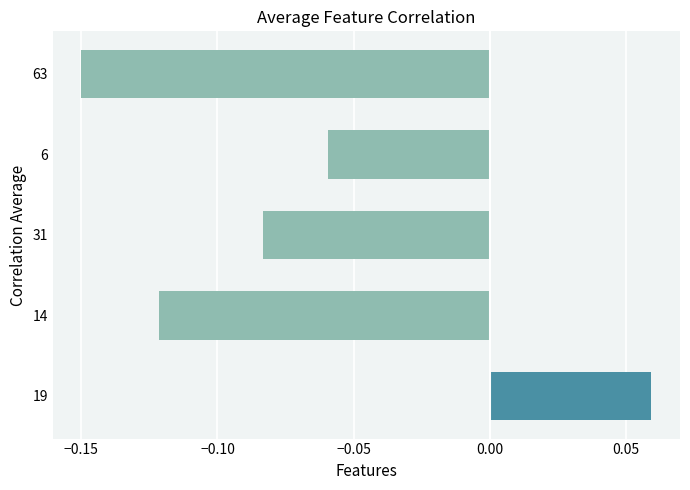

Which category has the highest value across all series?

19